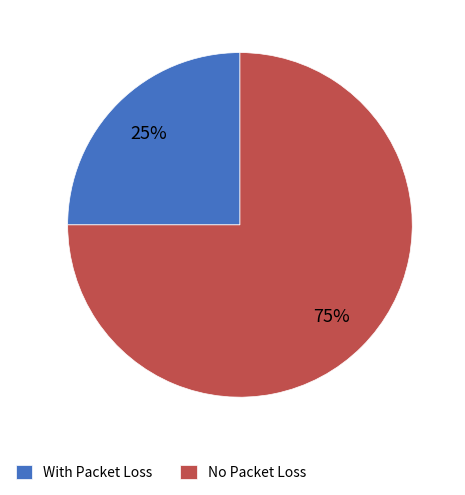

Which slice is the smallest?

With Packet Loss